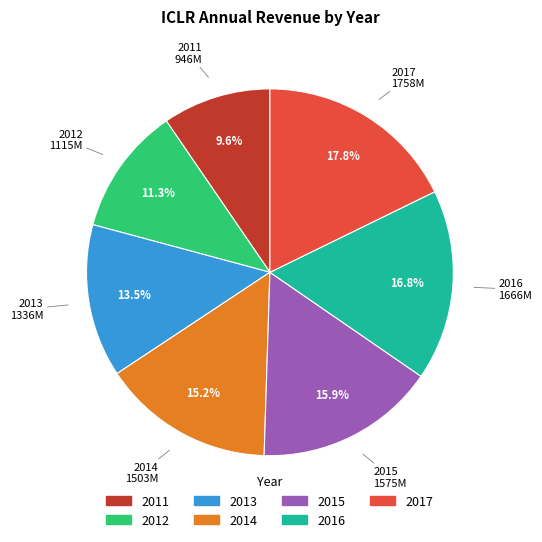

What percentage is NOT represented by 2017?

82.2%